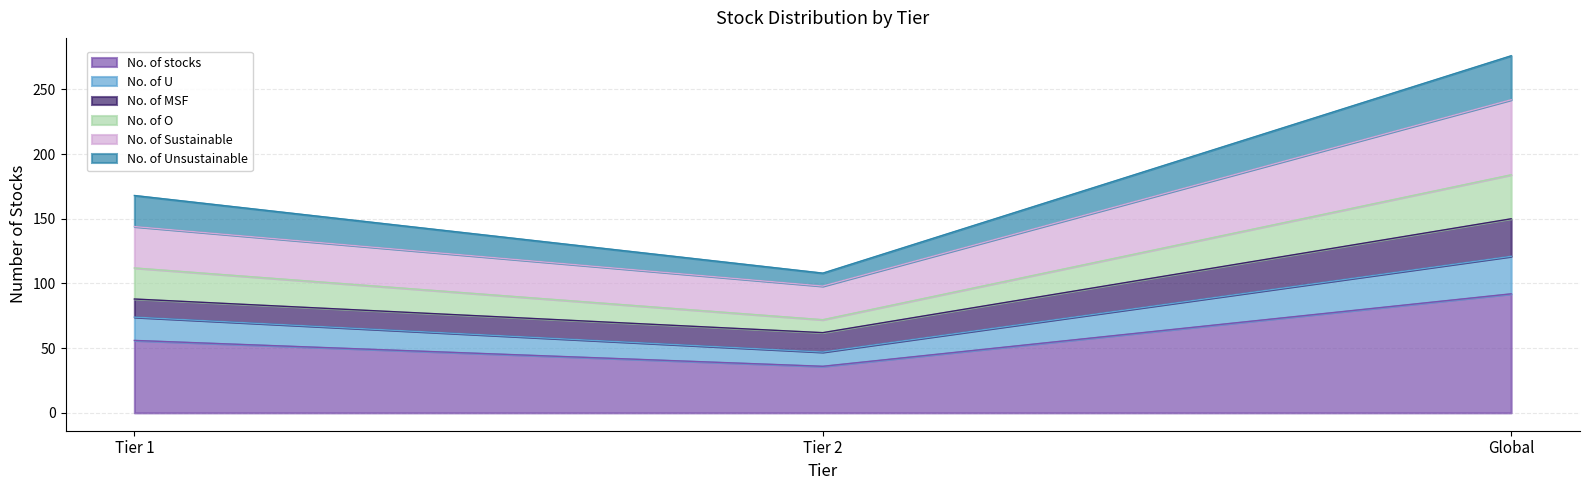

Does the chart display data point markers on the line(s)?

No